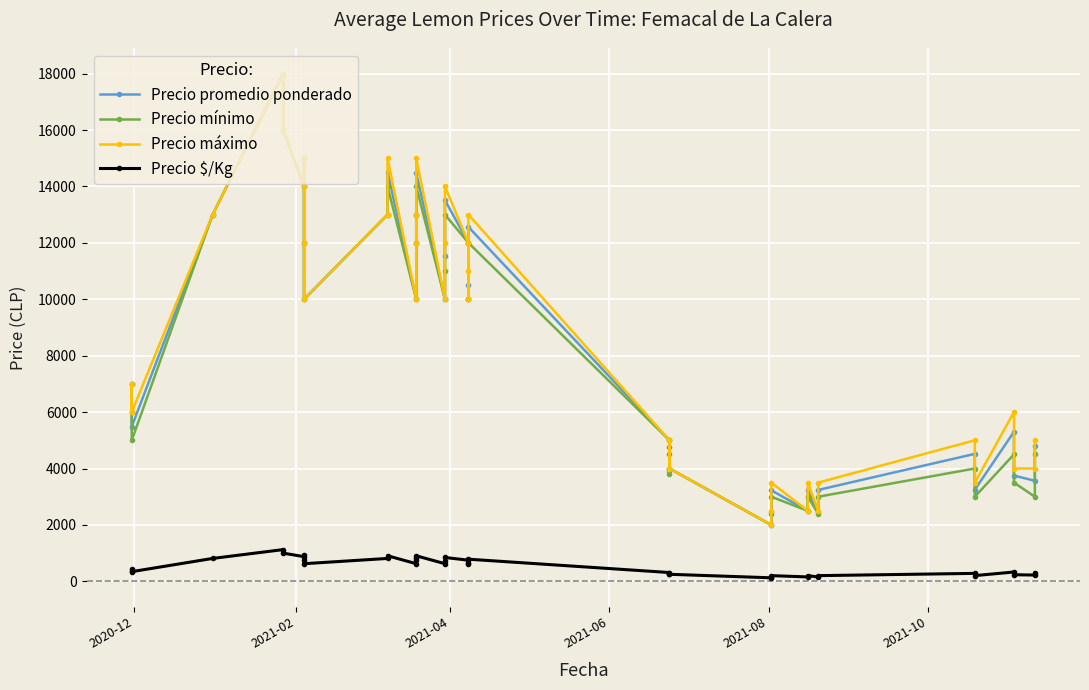

Reading right to left, what are all the values shown in this chart?

Precio promedio ponderado: 4783	3565	3750	5301	3247	4519	3240	2449	3225	2500	3229	2456	2000	4000	4773	3912	5000	12561	10000	10503	12000	13515	11534	10000	14473	12000	13000	10000	14505	13000	10000	12000	15000	14000	16000	18000	13000	5484	7000	6000
Precio mínimo: 4500	3000	3500	4500	3000	4000	3000	2400	3000	2500	3000	2400	2000	4000	4500	3800	5000	12000	10000	10000	12000	13000	11000	10000	14000	12000	13000	10000	14000	13000	10000	12000	15000	14000	16000	18000	13000	5000	7000	6000
Precio máximo: 5000	4000	4000	6000	3500	5000	3500	2500	3500	2500	3500	2500	2000	4000	5000	4000	5000	13000	10000	11000	12000	14000	12000	10000	15000	12000	13000	10000	15000	13000	10000	12000	15000	14000	16000	18000	13000	6000	7000	6000
Precio $/Kg: 299	223	234	331	203	282	202	153	202	156	202	154	125	250	298	244	312	785	625	656	750	845	721	625	905	750	812	625	907	812	625	750	938	875	1000	1125	812	343	438	375